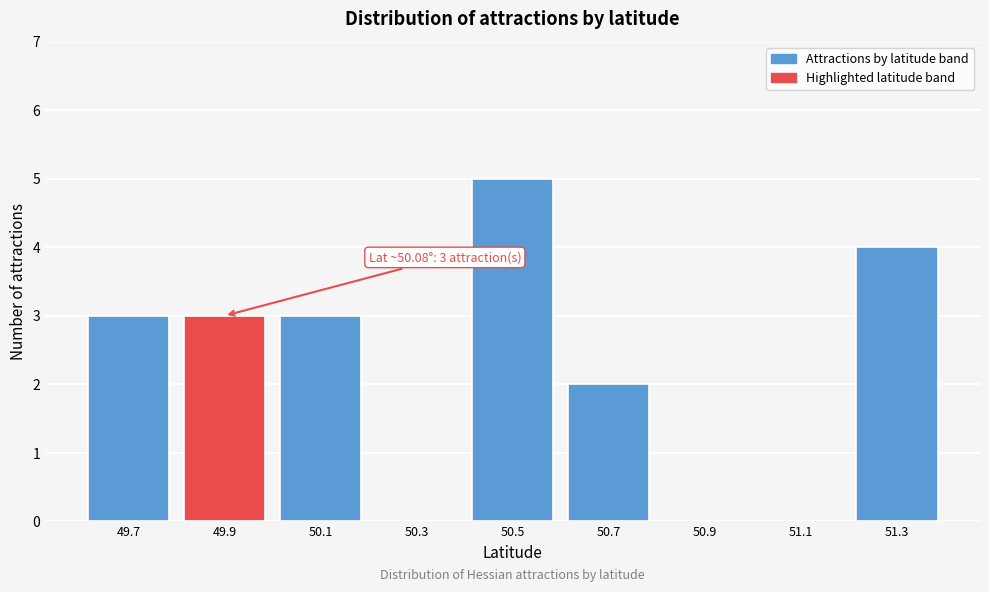

Reading right to left, extract all data points from this chart.

51.3=4	51.1=0	50.9=0	50.7=2	50.5=5	50.3=0	50.1=3	49.9=3	49.7=3